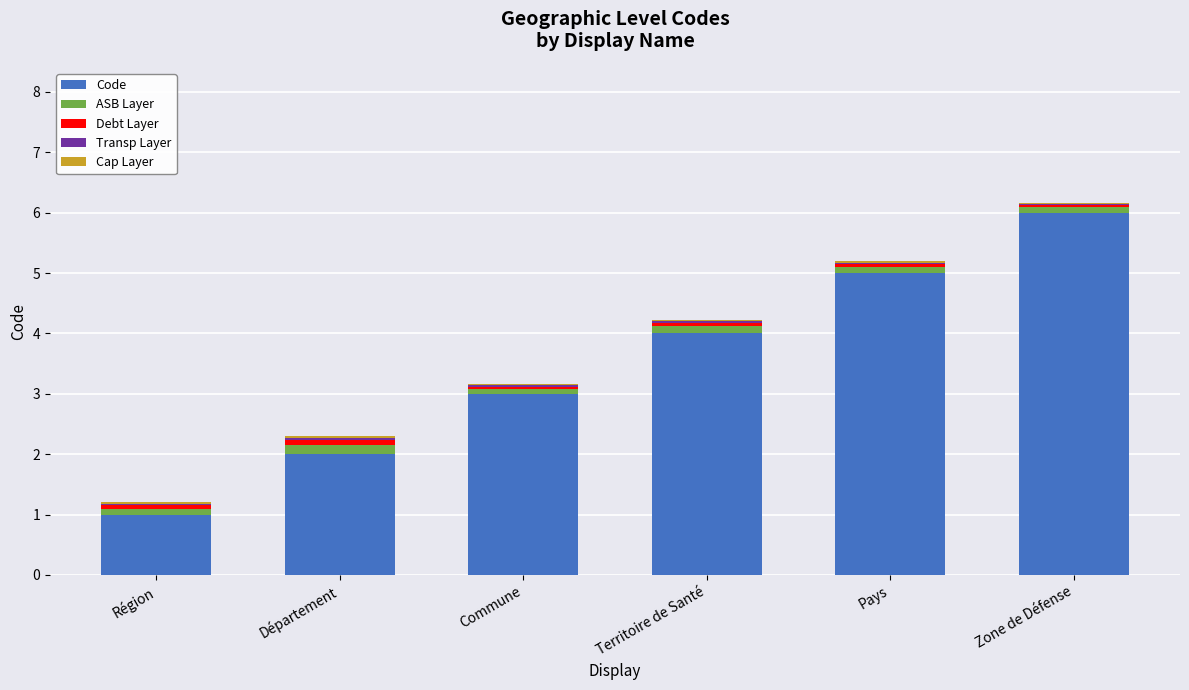

At which label does Code reach its peak?

Zone de Défense